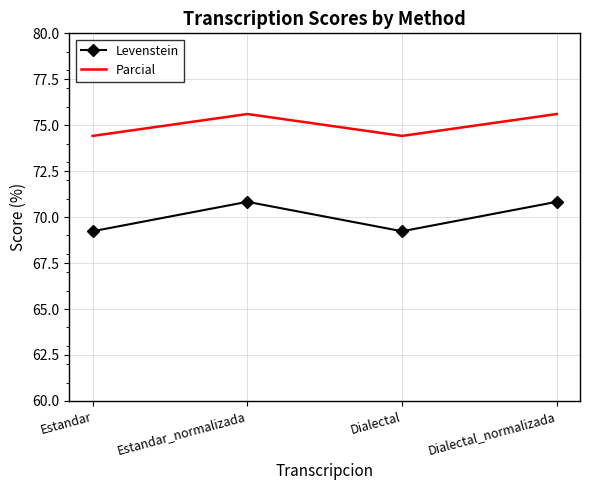

How many interior local peaks does the Levenstein series have?

1